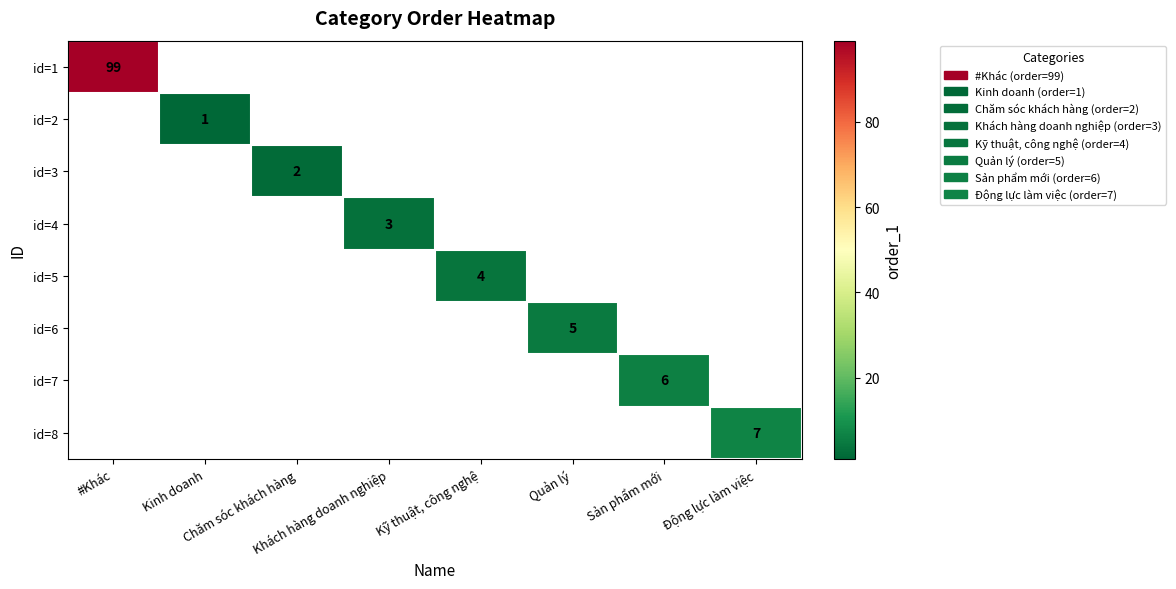

How many series are shown in this chart?

8